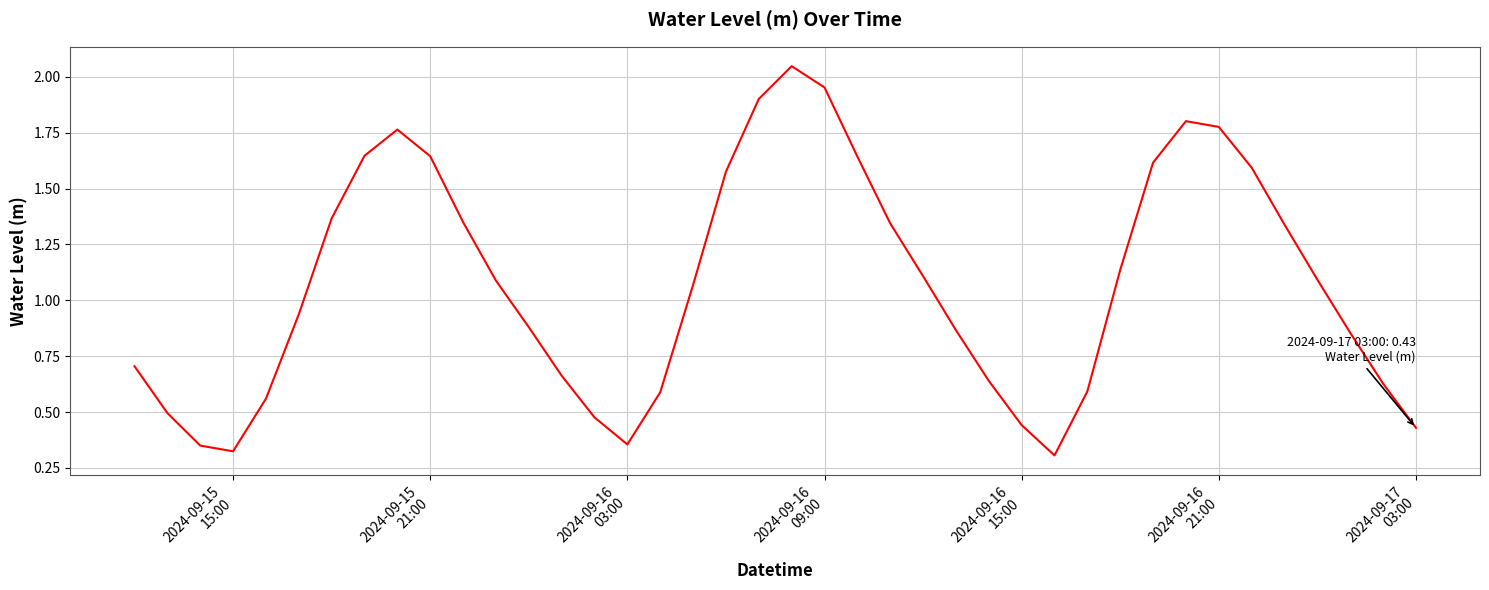

What is the difference between the maximum and minimum values?

1.7